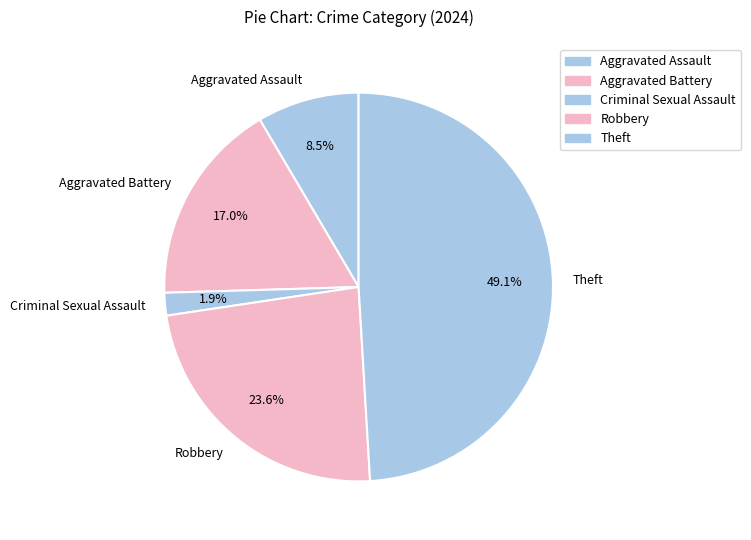

To the nearest percent, what is the combined percentage of Robbery and Aggravated Assault?

32%